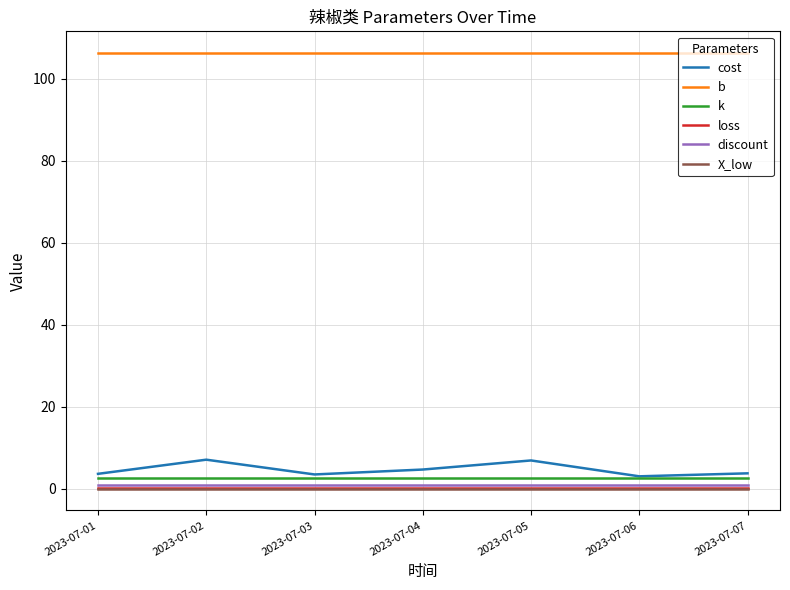

What are all the series names shown in the legend?

cost, b, k, loss, discount, X_low